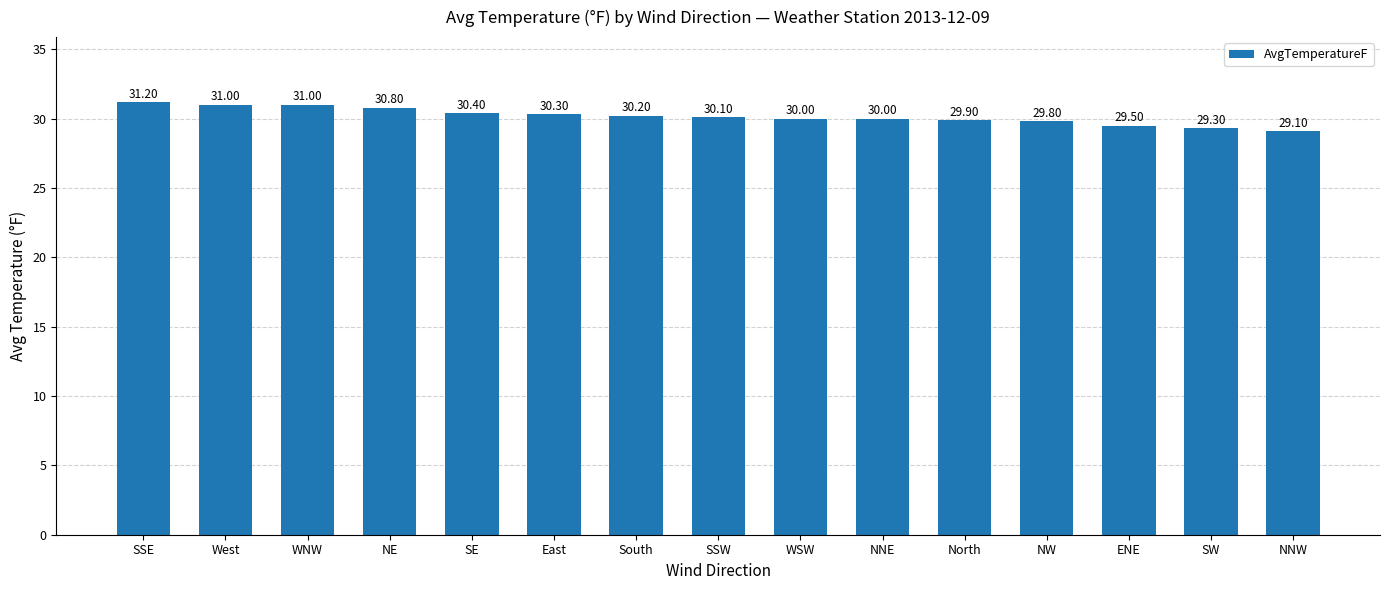

Which category has the lowest value across all series?

NNW